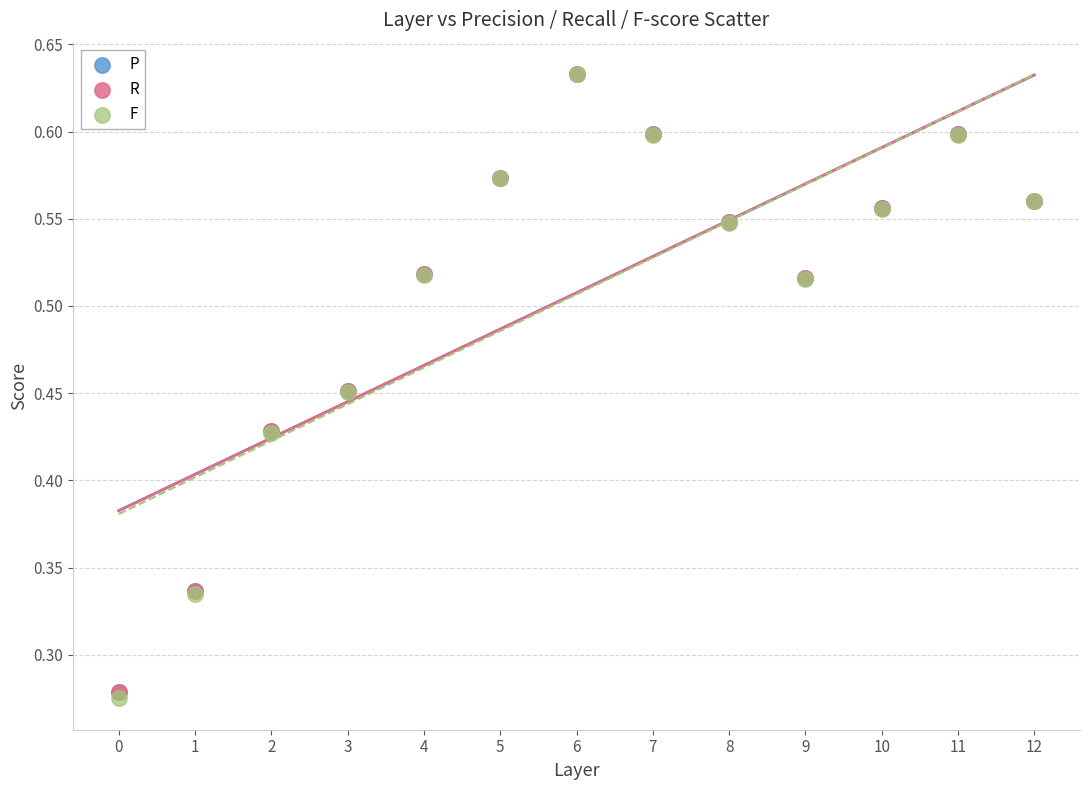

Which series has the largest Y range (max minus min)?

F